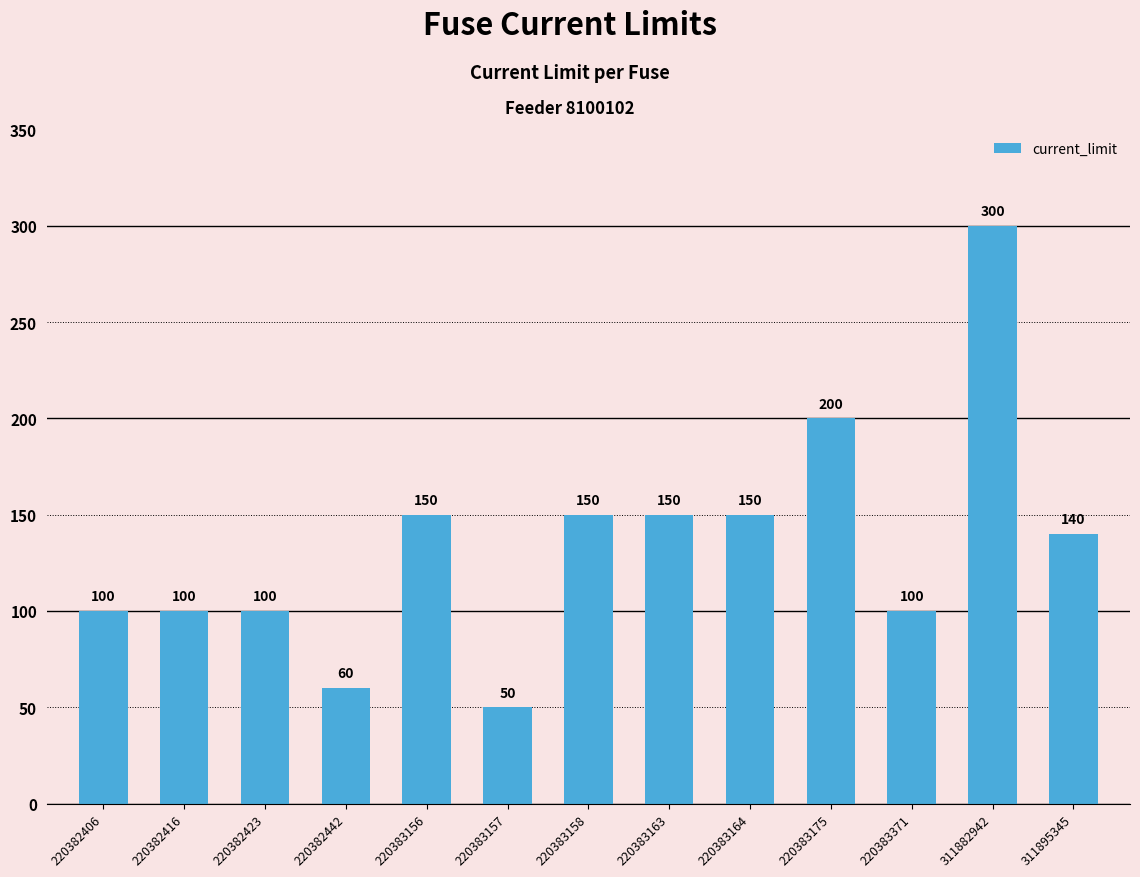

Does the chart contain stacked bars?

No